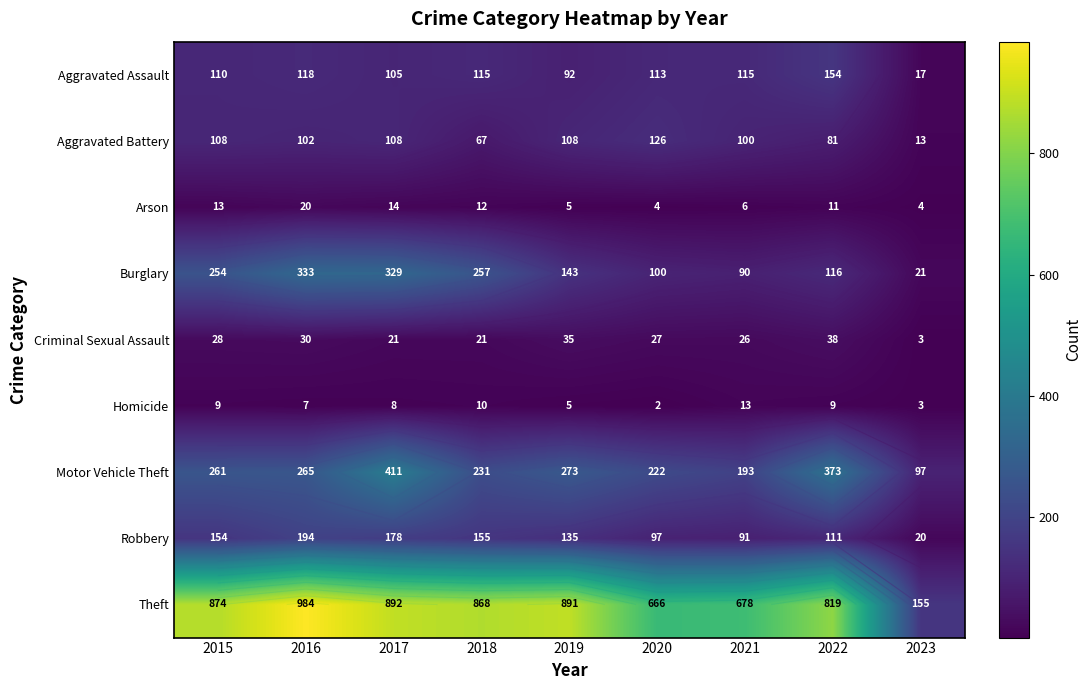

At which category is the sum across all series the highest?

2017